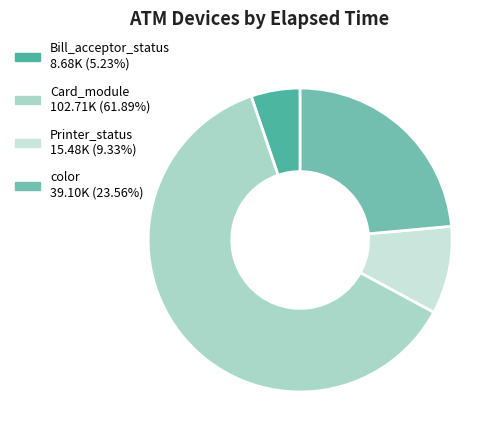

Does any single category account for the majority?

Yes